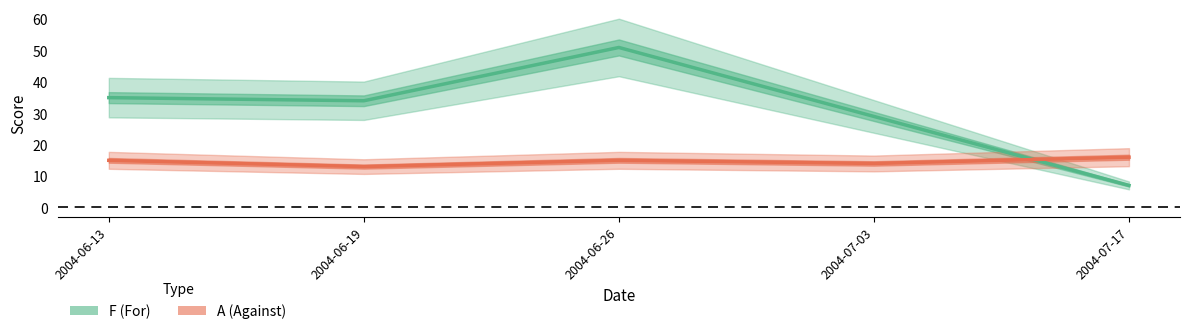

At how many categories does at least one series exceed 33?

3